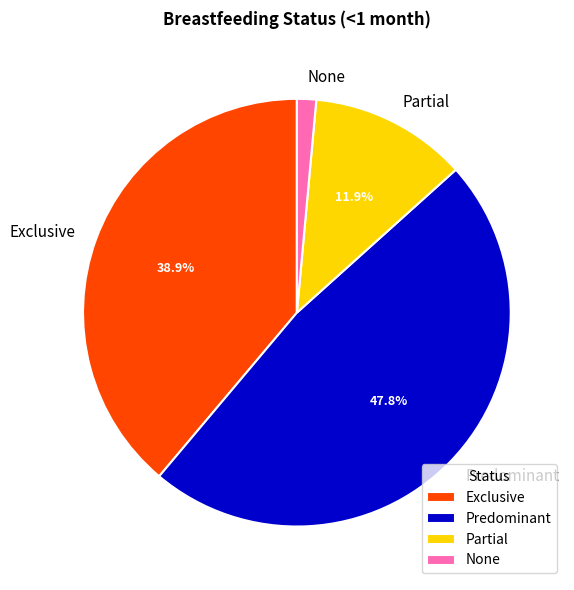

To the nearest percent, what is the difference between the None and Predominant slice percentages?

46%